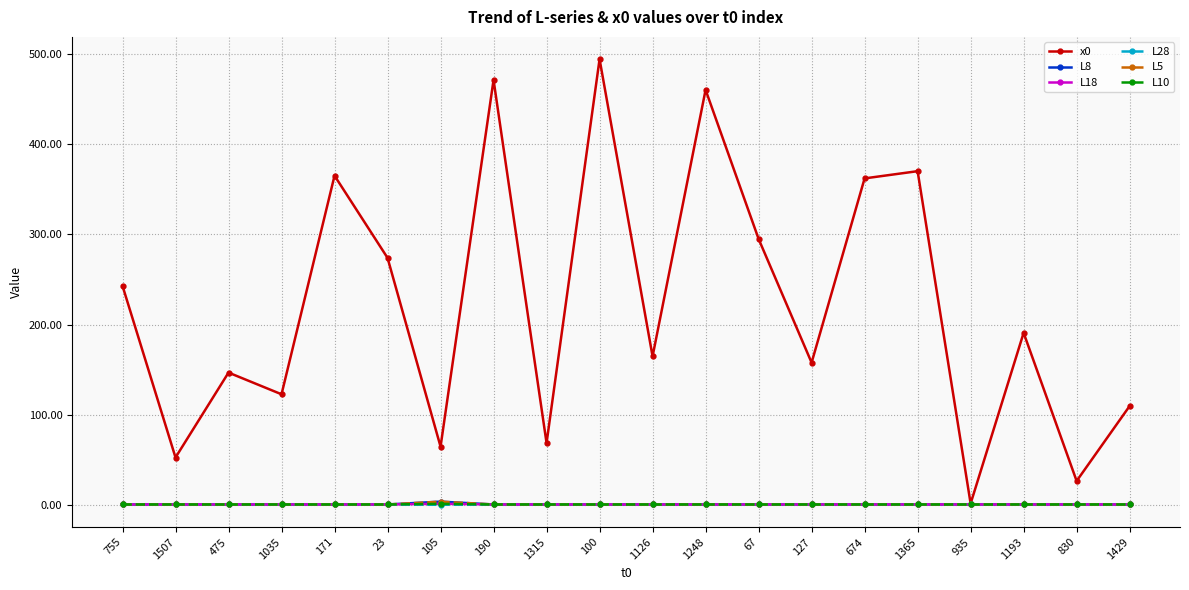

What value does the L18 series have at 23?

1.0